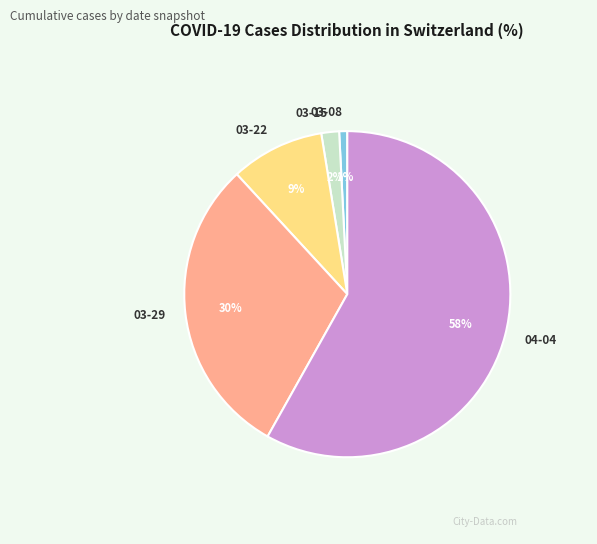

The 03-15 slice represents 2% of the pie. True or false?

True